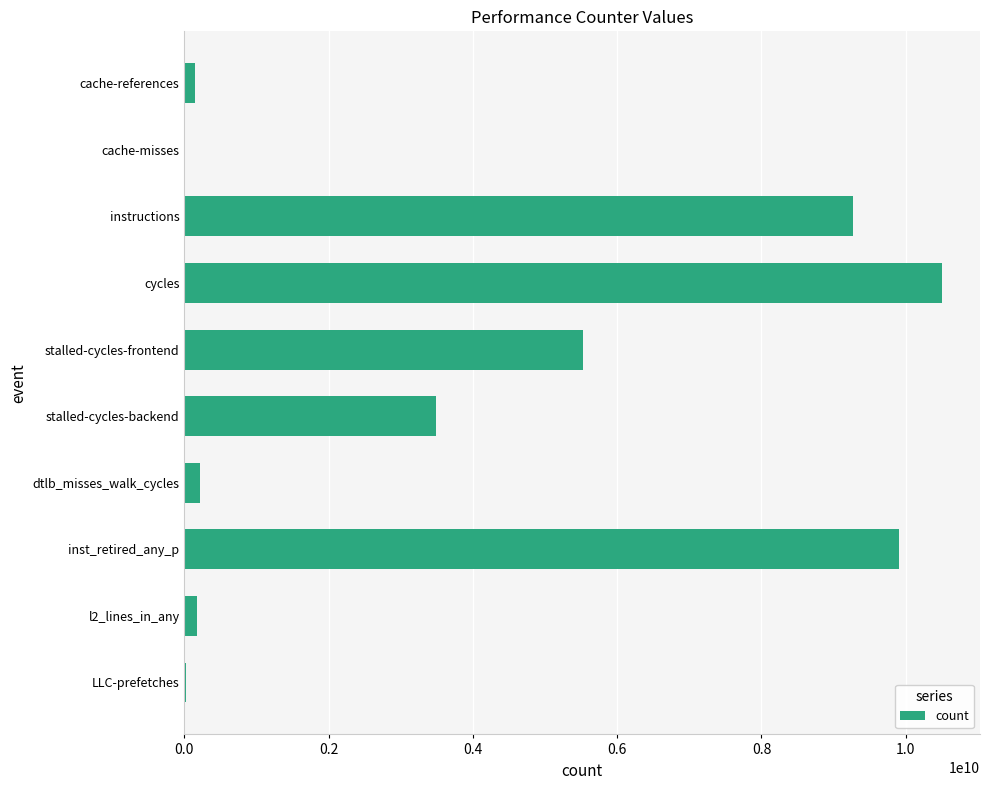

What is the average value?

3926905102